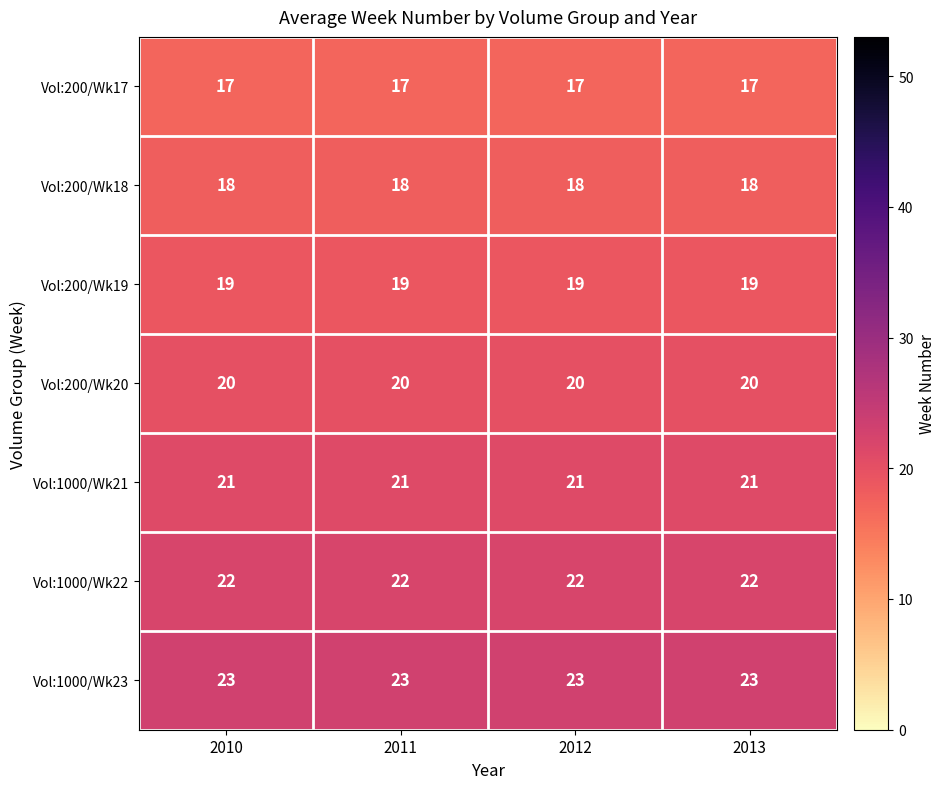

What is the spread (max minus min) of values at 2011?

6